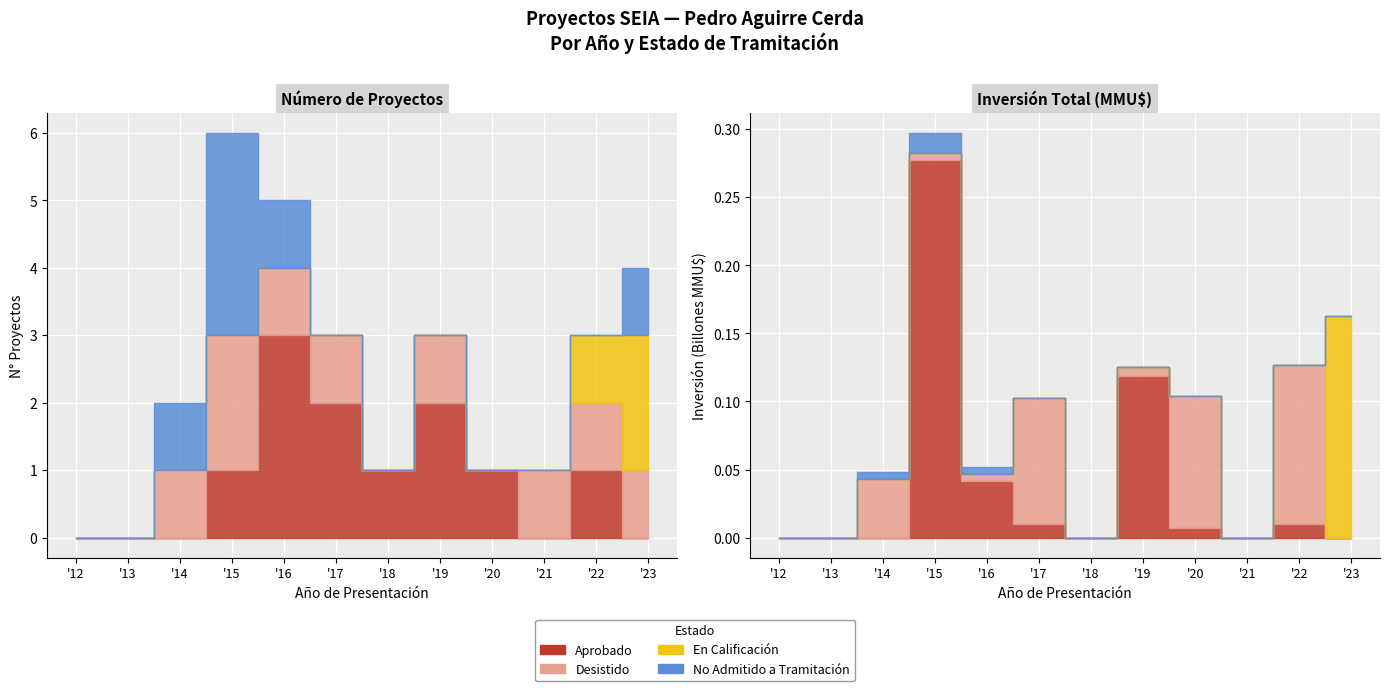

How many positive values does the Desistido series have?

8